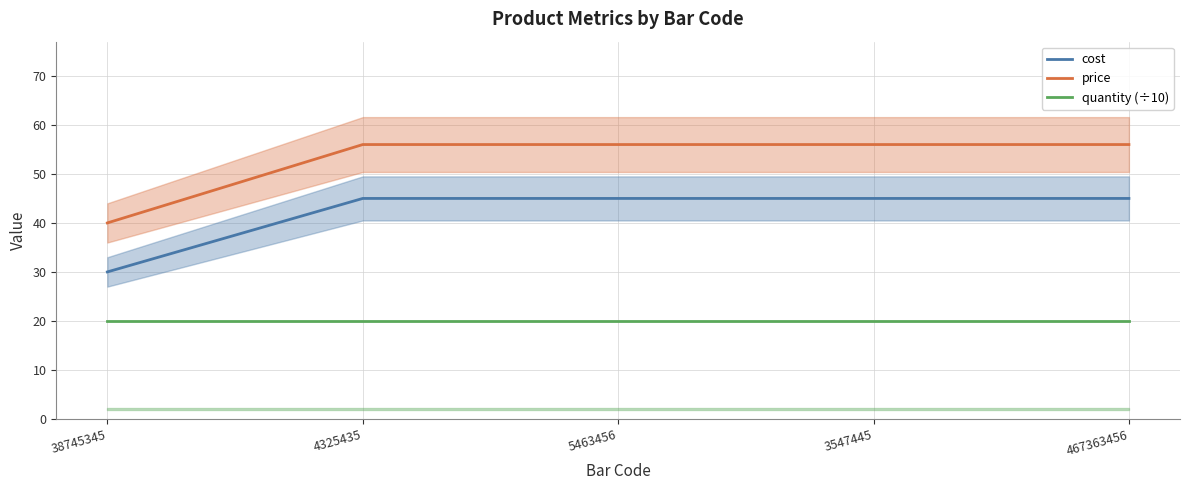

Reading left to right, transcribe all the data shown in this chart.

cost: 38745345=30	4325435=45	5463456=45	3547445=45	467363456=45
price: 38745345=40	4325435=56	5463456=56	3547445=56	467363456=56
quantity (÷10): 38745345=20	4325435=20	5463456=20	3547445=20	467363456=20